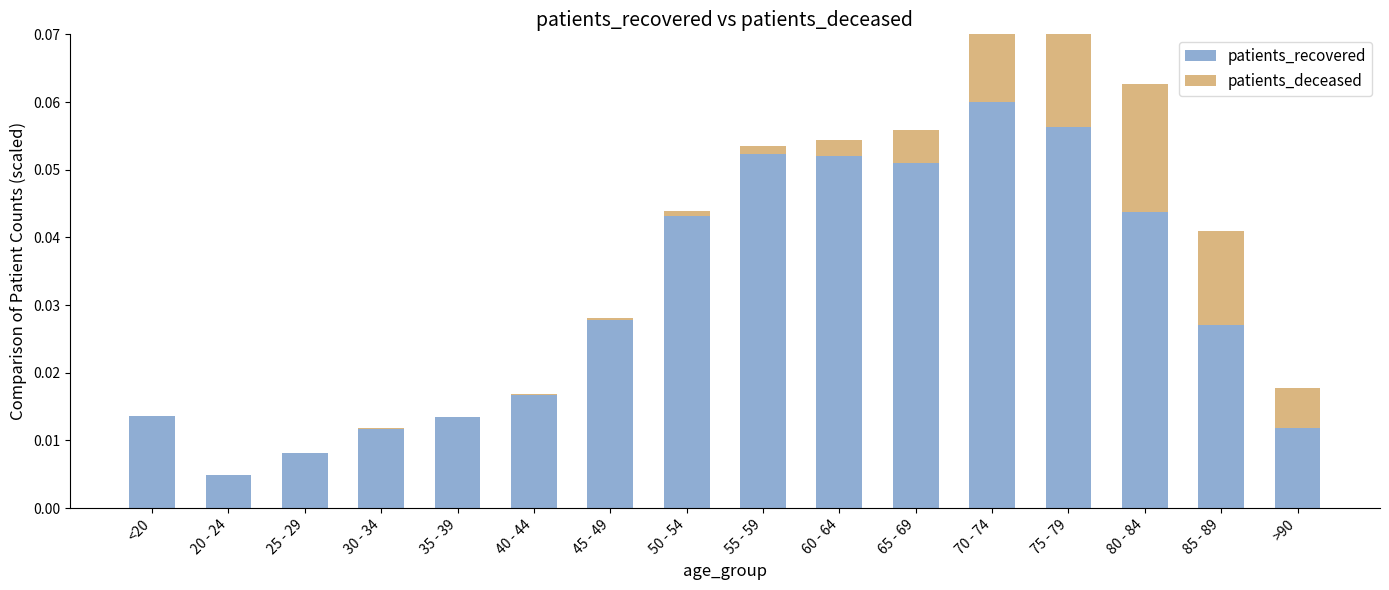

At which category does the chart reach its peak across all series?

70 - 74